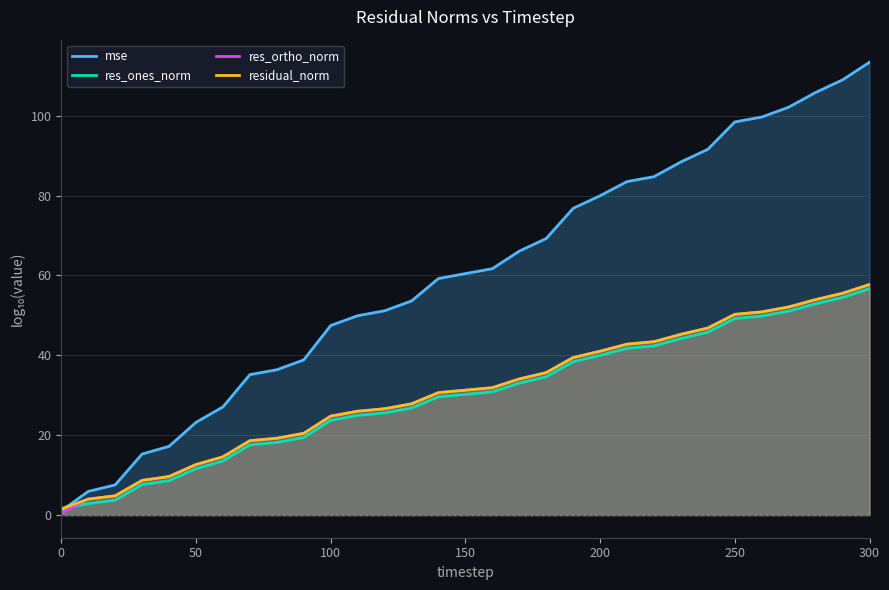

True or false: res_ortho_norm has a value of 25.0 at 250.

False